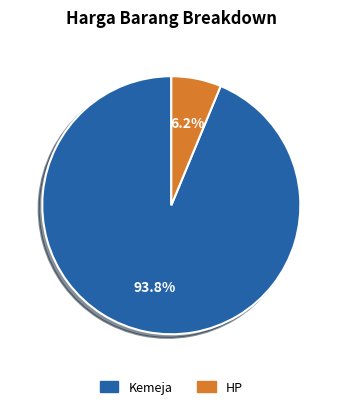

Between Kemeja and HP, which is larger?

Kemeja